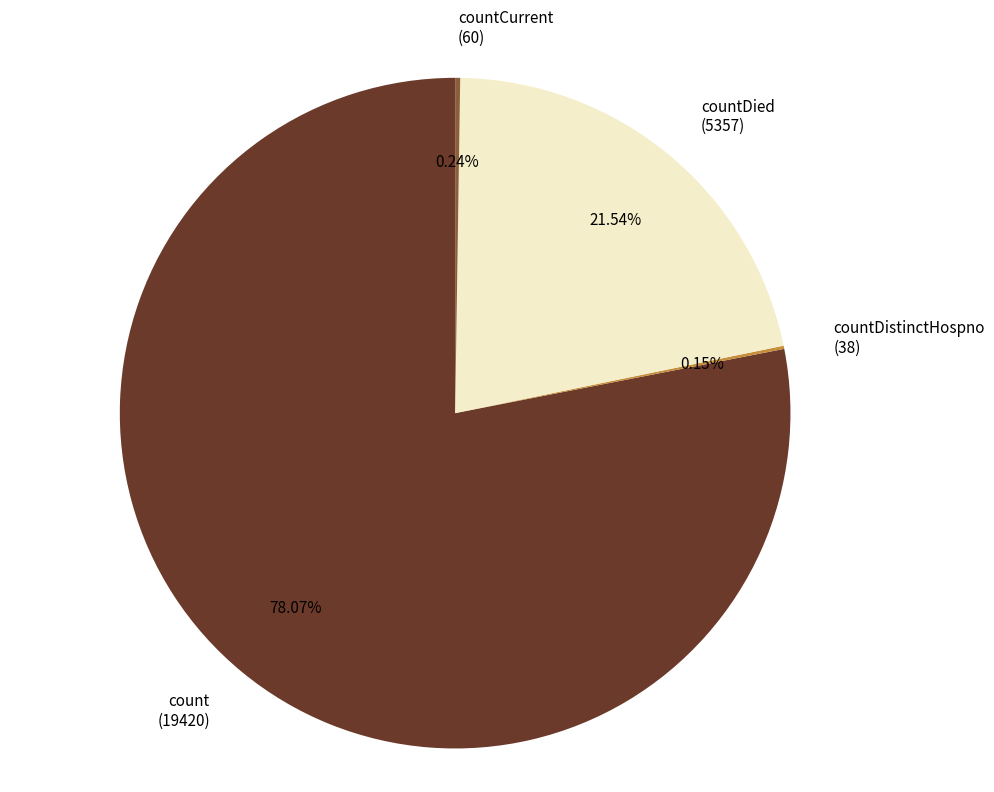

Which has a higher value, countDied or count?

count